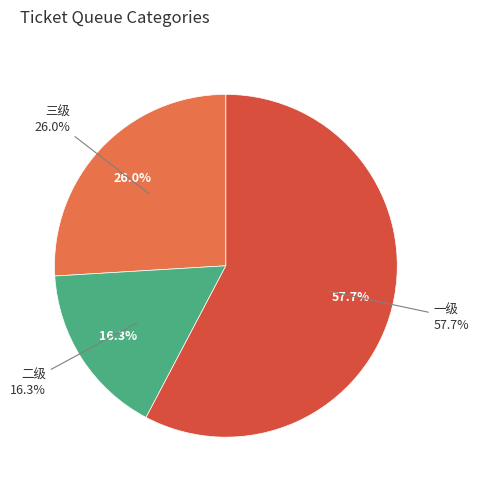

Which category has the biggest portion of the pie?

一级